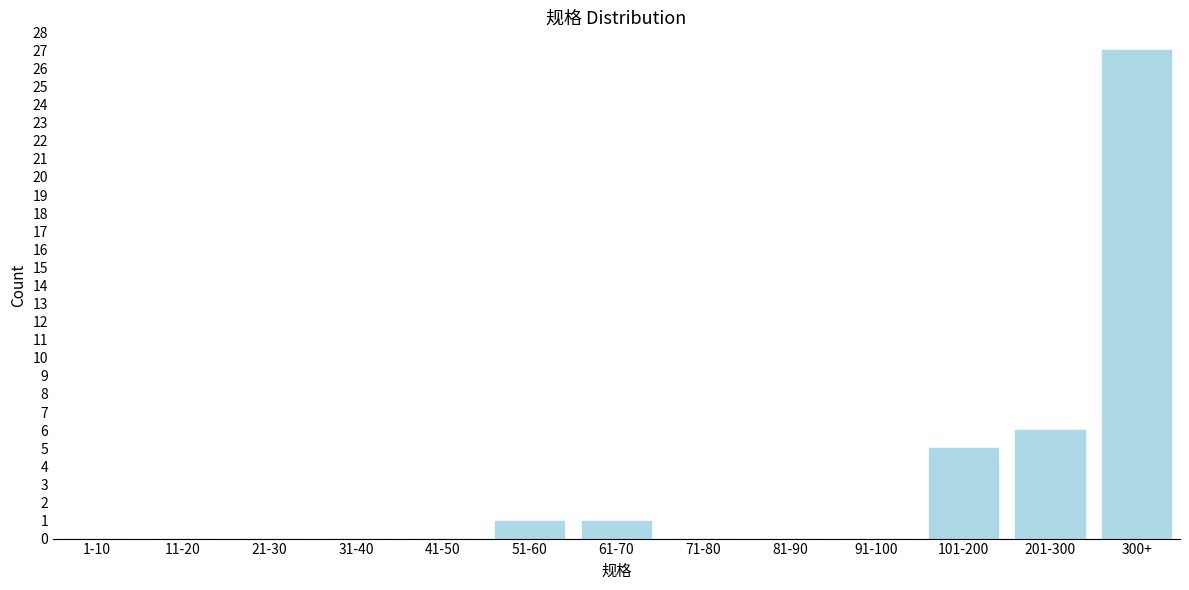

Reading right to left, list all the values displayed in this chart.

300+=27	201-300=6	101-200=5	91-100=0	81-90=0	71-80=0	61-70=1	51-60=1	41-50=0	31-40=0	21-30=0	11-20=0	1-10=0